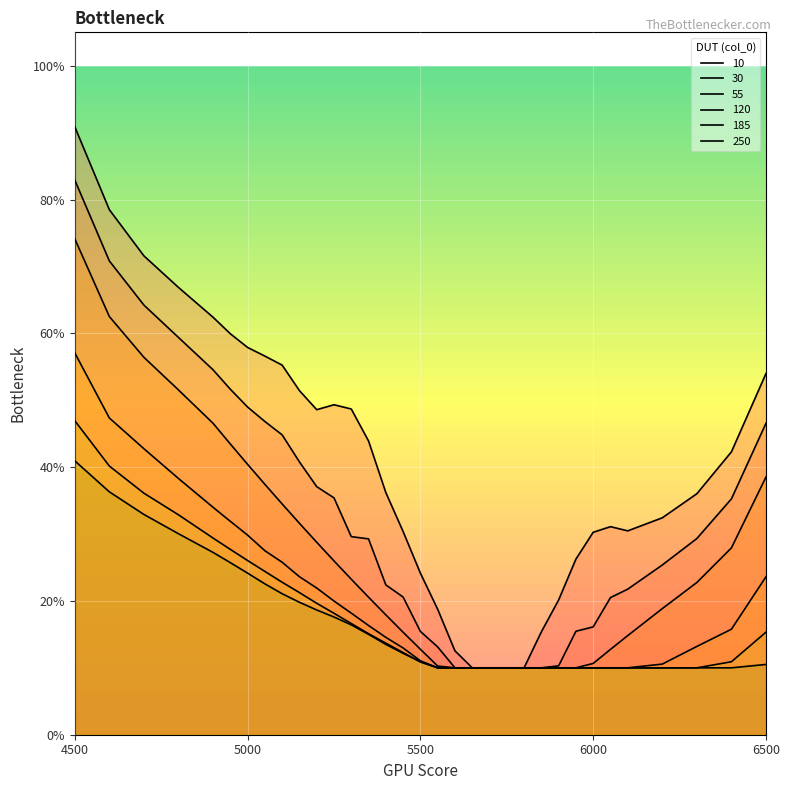

The value of 120 at 4950 is 0.3. True or false?

True